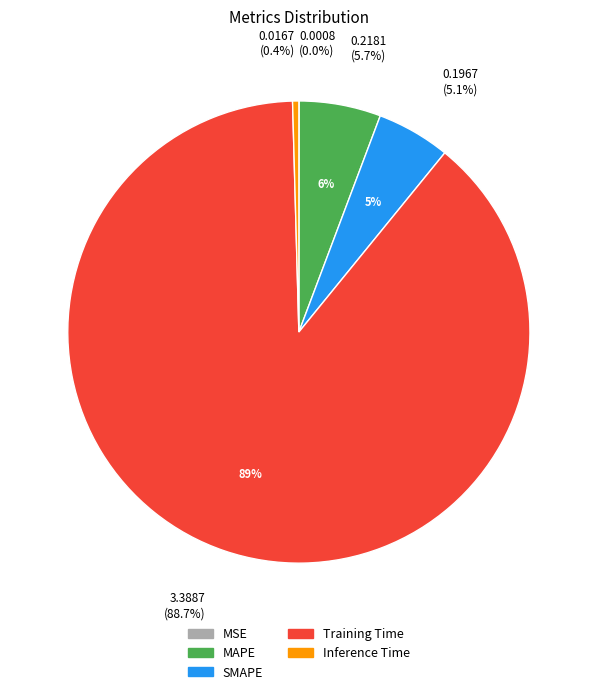

To the nearest percent, what percentage of the pie is Training Time?

89%